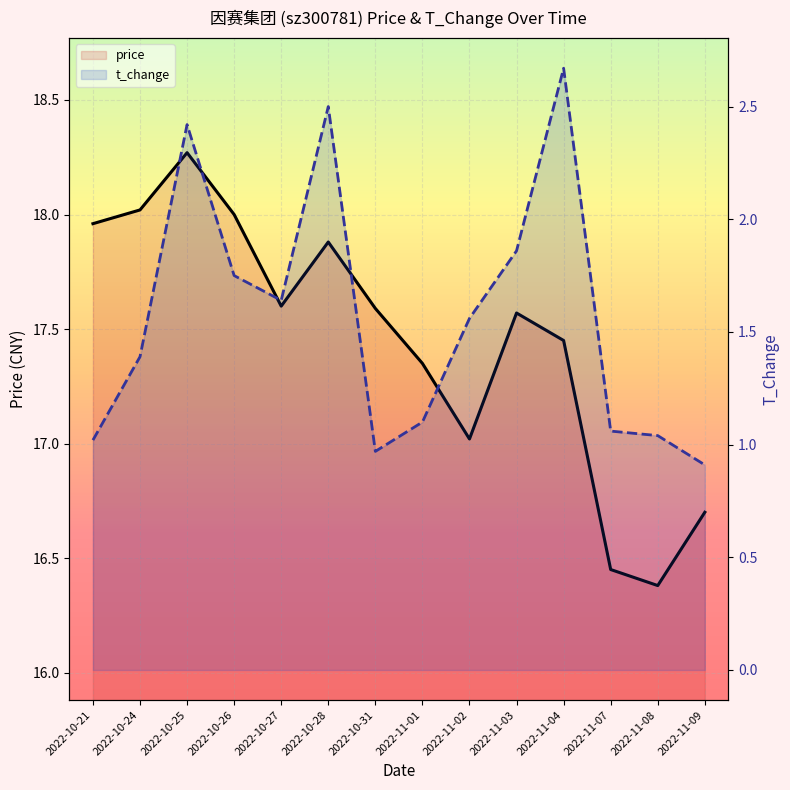

How many interior local valleys does the price series have?

3